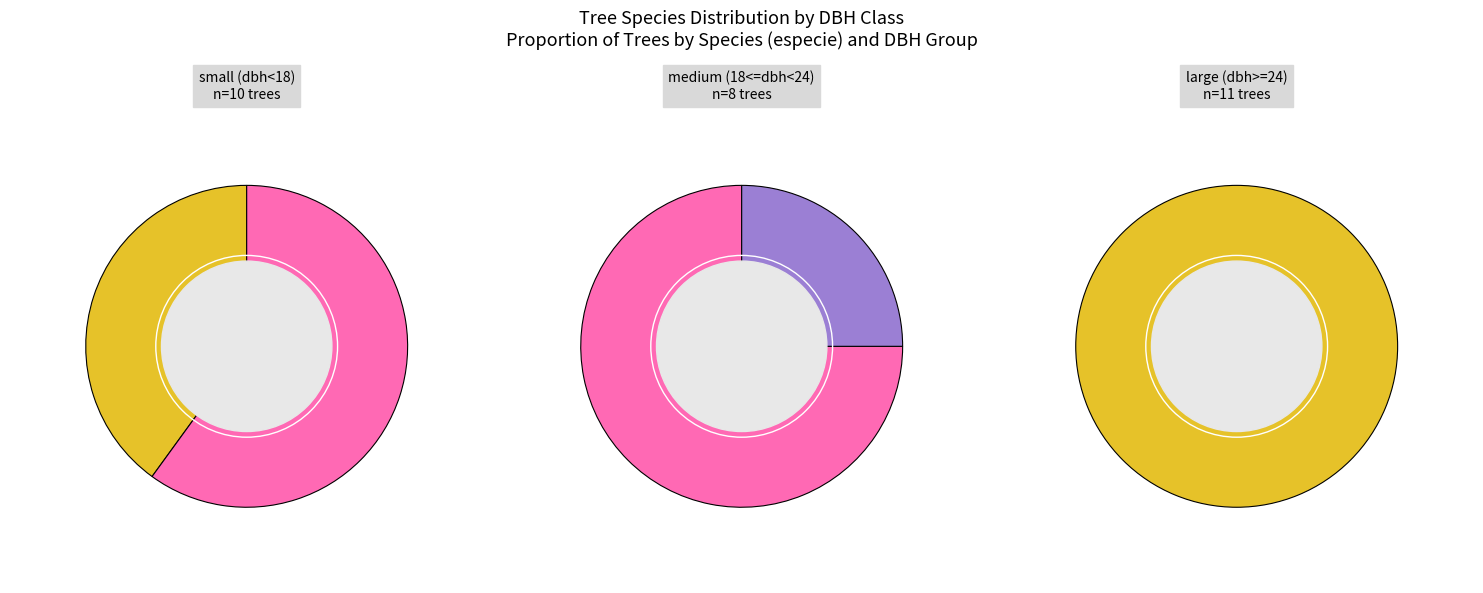

How many segments does this pie chart have?

2